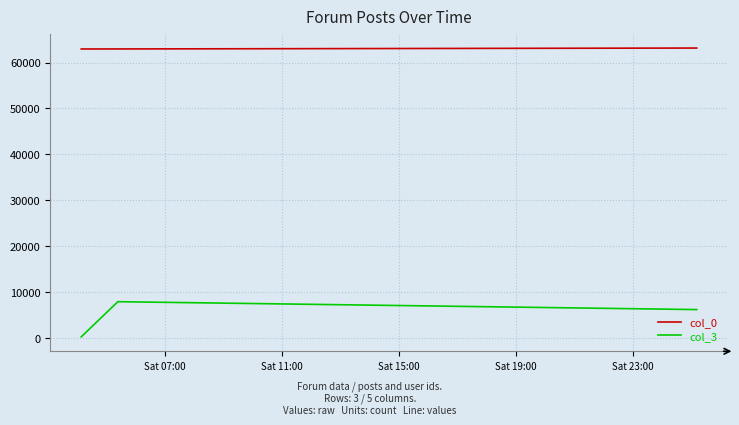

Which series has the widest spread of values?

col_3